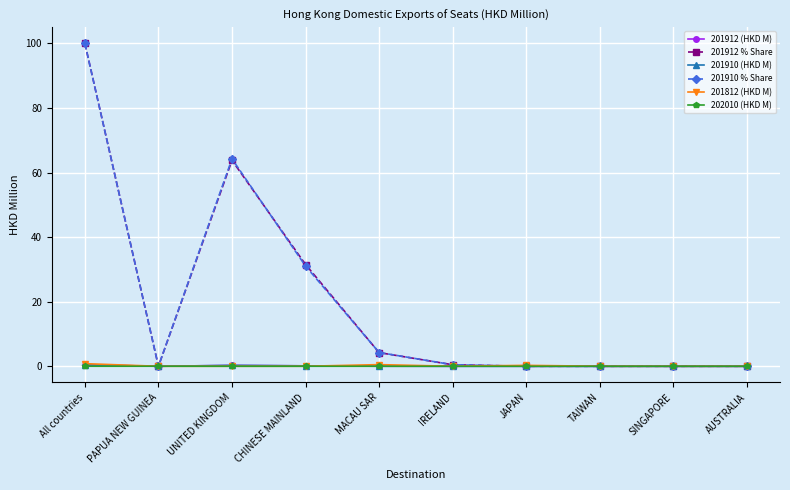

At which category is the sum across all series the highest?

All countries